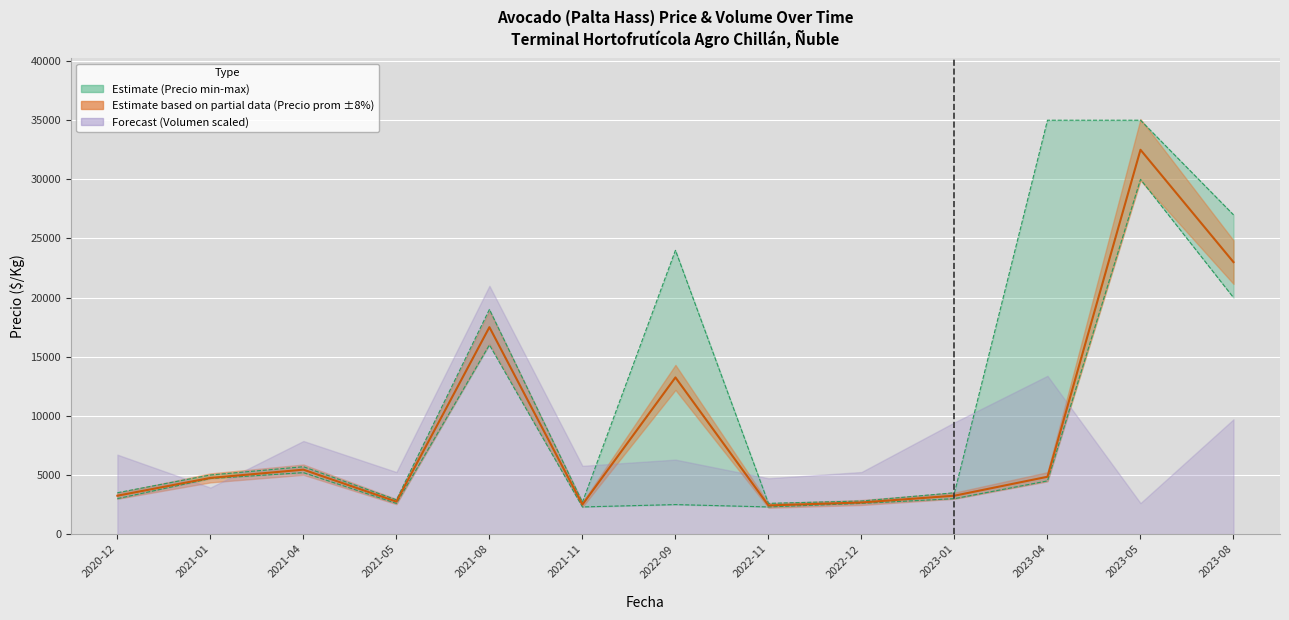

Reading right to left, list all the values displayed in this chart.

Precio minimo: 20000	30000	4500	3000	2600	2300	2500	2300	16000	2600	5200	4700	3000
Precio maximo: 27000	35000	35000	3500	2800	2600	24000	2700	19000	2900	5700	5000	3500
Precio promedio ponderado: 23000	32500	4850	3250	2675	2425	13250	2500	17500	2750	5450	4753	3249